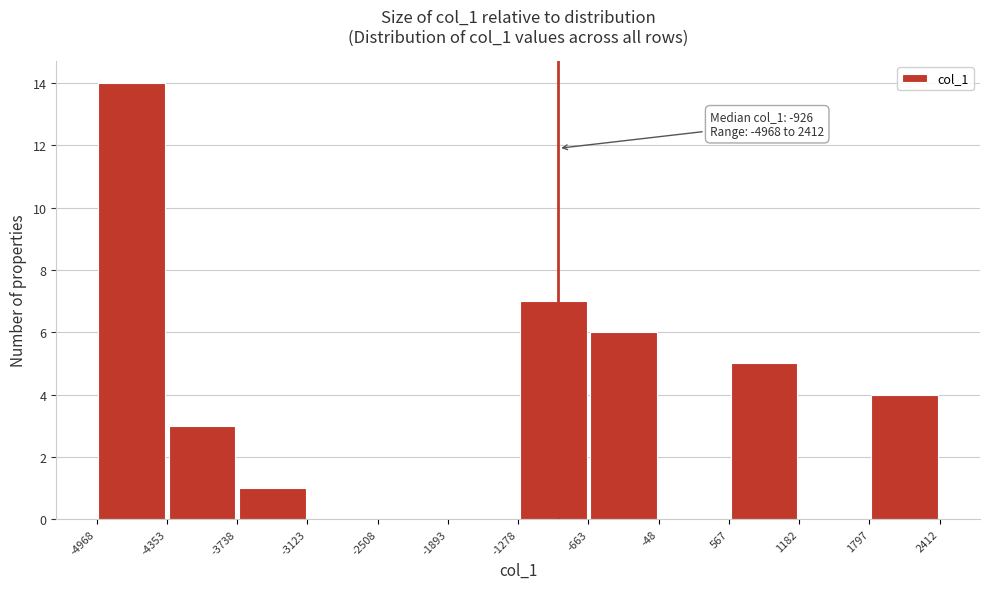

Over which range of the x-axis is the bar tallest?

-4968 to -4353